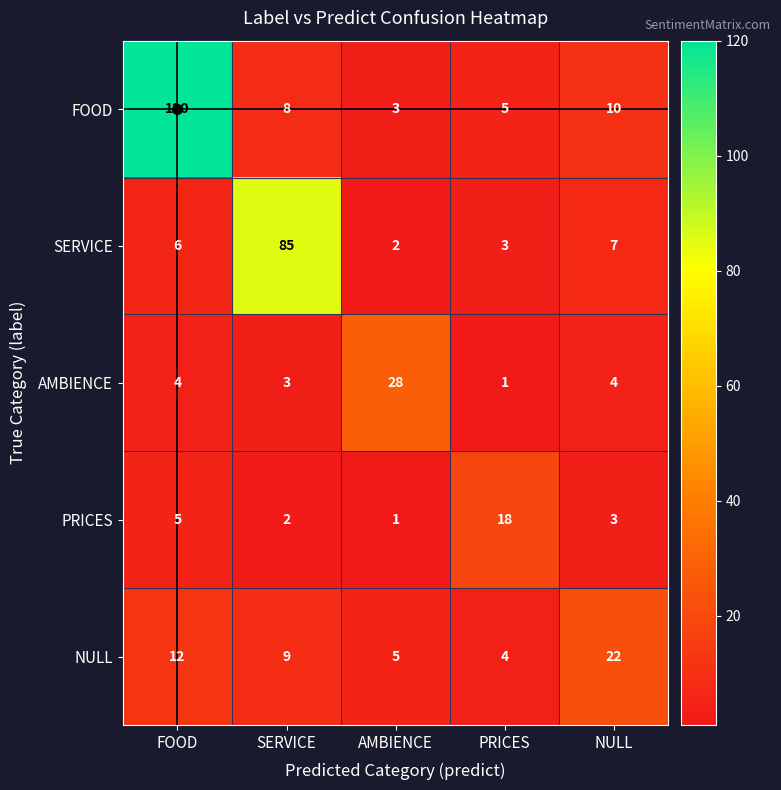

What is the difference between the maximum and minimum values in the NULL series?

18